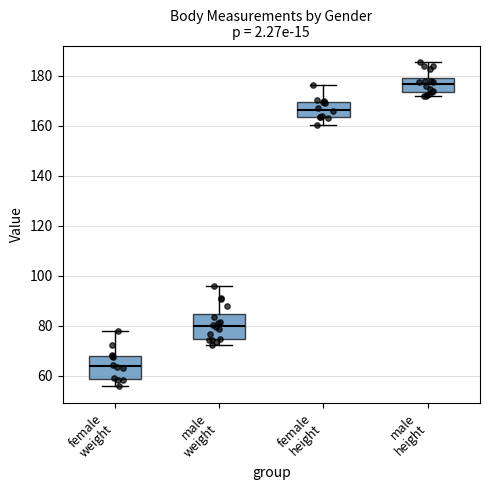

Reading left to right, read every box against the y-axis: the position of its median line, the range the box covers, and the ends of its whiskers. The values are not printed on the chart, so give them approximately, as read against the axis.

female weight: median 64, box 58 to 68, whiskers 56 to 78
male weight: median 80, box 74 to 84, whiskers 72 to 96
female height: median 166, box 164 to 170, whiskers 160 to 176
male height: median 176, box 174 to 180, whiskers 172 to 186